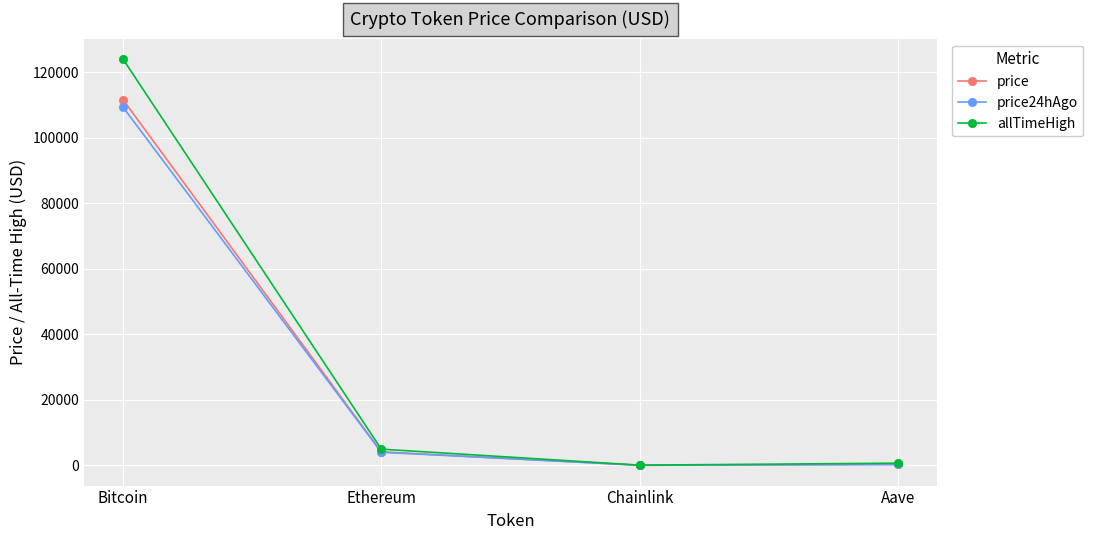

What is the sum of the price values at Ethereum and Chainlink?

4130.4